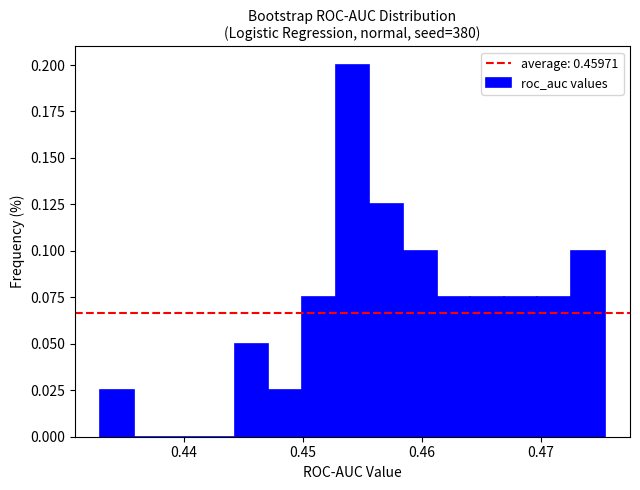

Around what value on the x-axis is the tallest bar? Give the approximate position of its centre, as read against the axis.

0.454